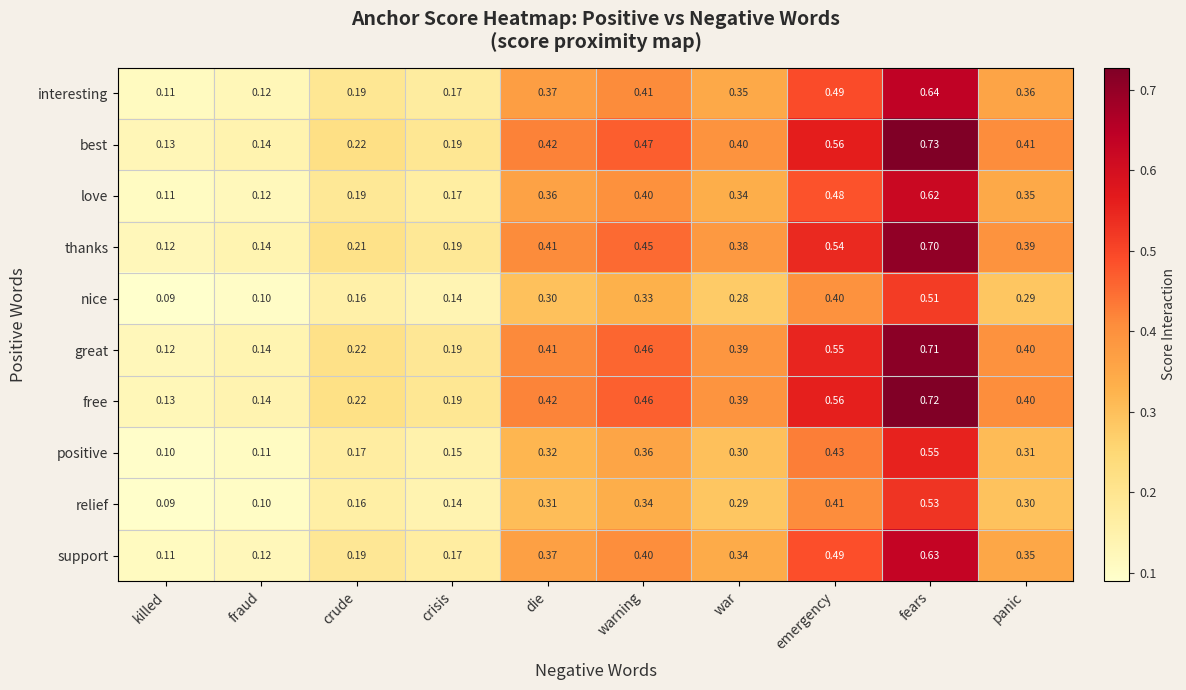

Where is interesting nearest to the value 0?

killed